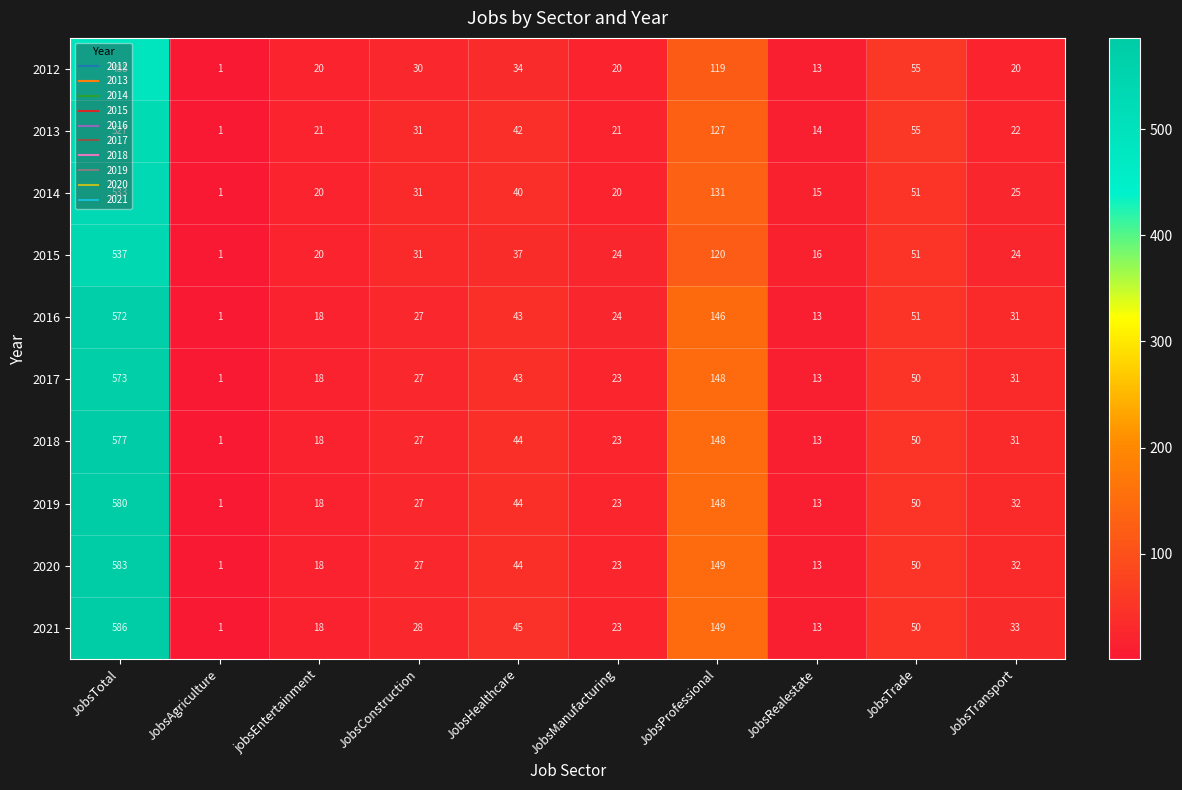

Where is 2017 nearest to the value 287?

JobsProfessional